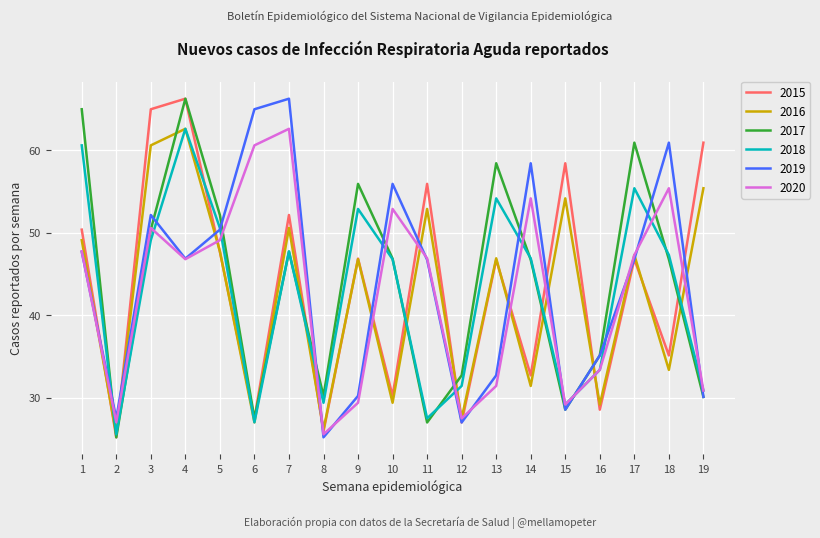

The 2020 series shows 33.4 at 16. True or false?

True